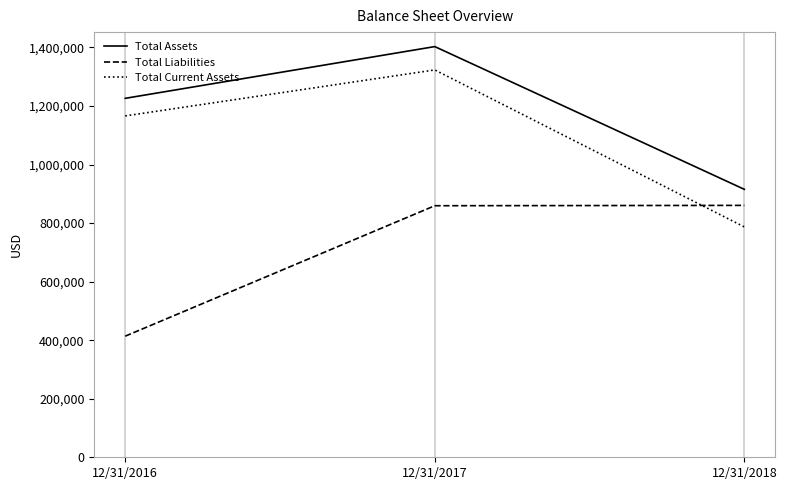

At how many categories does at least one series exceed 819551?

3